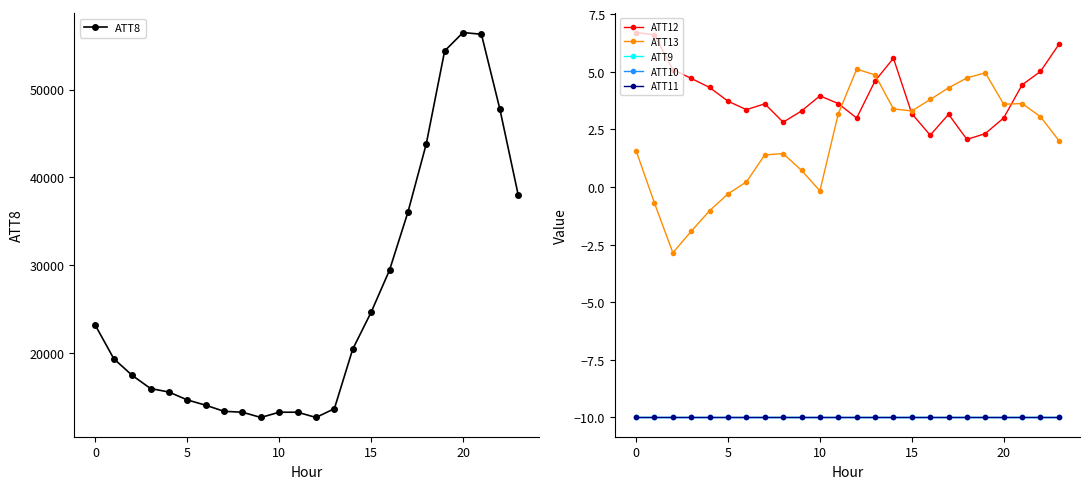

What is the lowest value of the ATT10 series?

-10.0